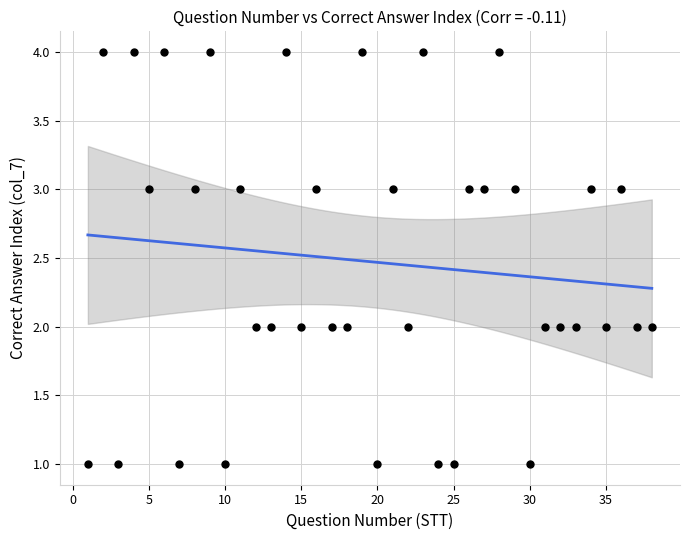

What is the range of X values (max minus min)?

37